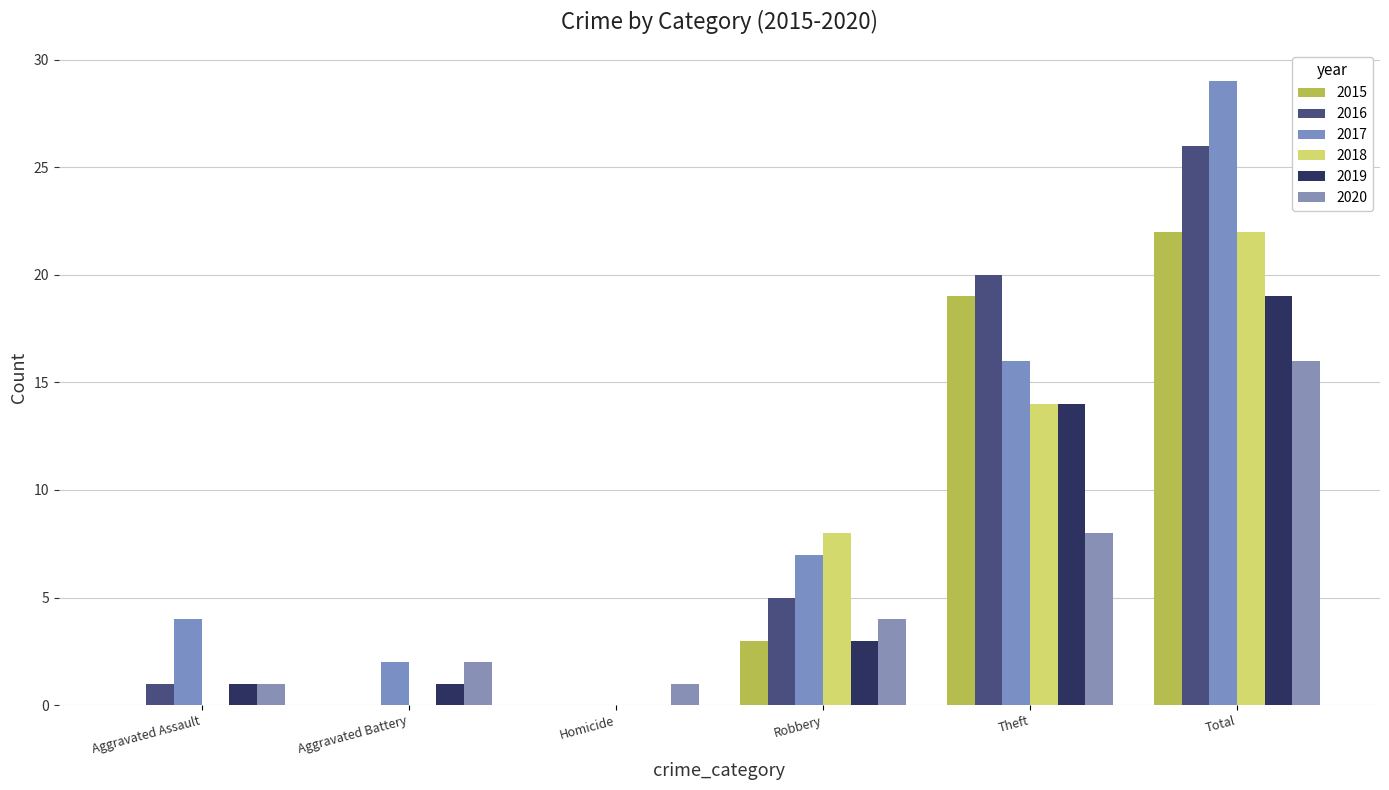

At which category is the sum across all series the highest?

Total